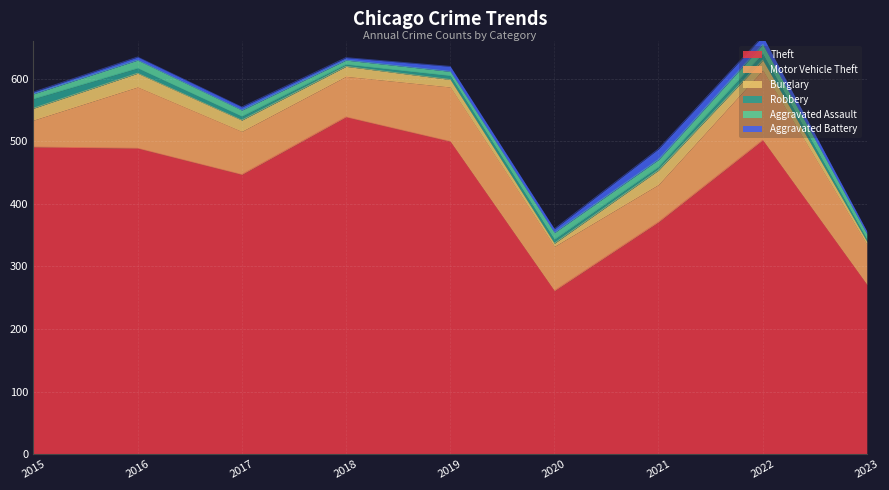

At how many categories does at least one series exceed 424?

6